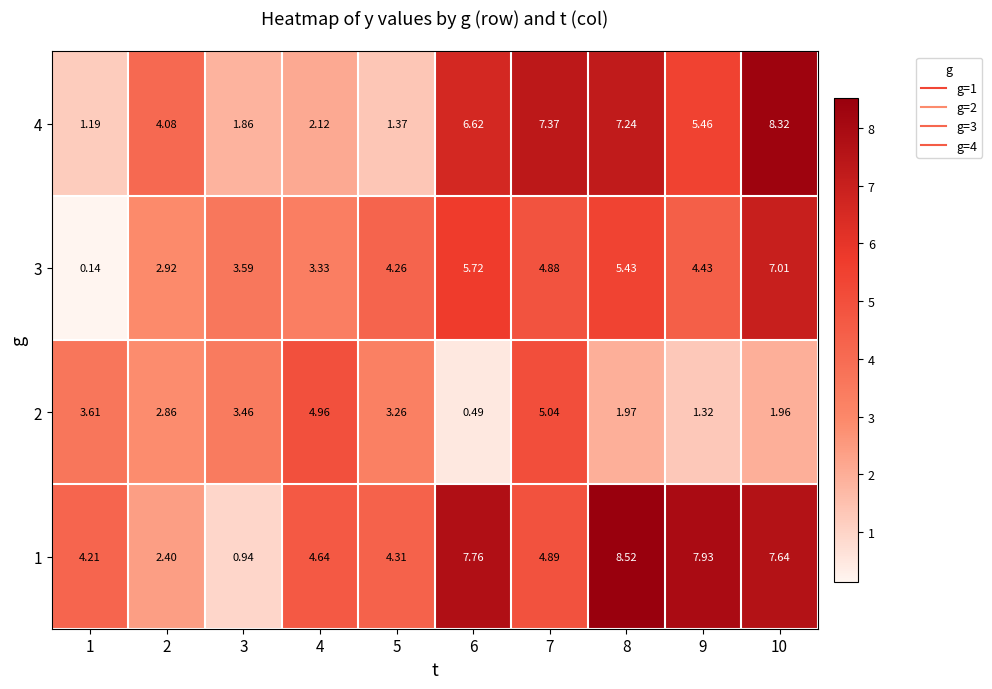

Is the value of 3 at 9 greater than the value of 4 at 4?

Yes